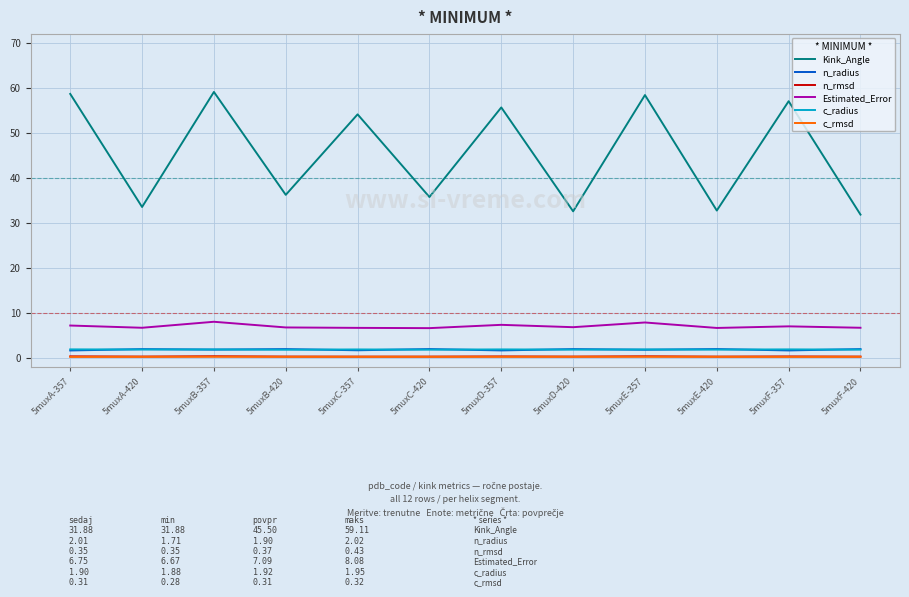

Does the chart display data point markers on the line(s)?

No